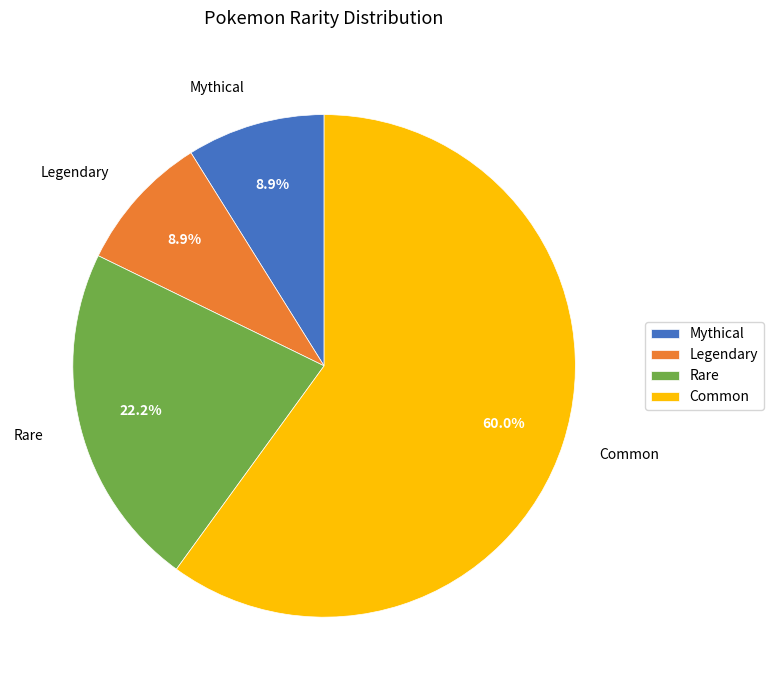

The Common slice represents 60% of the pie. True or false?

True